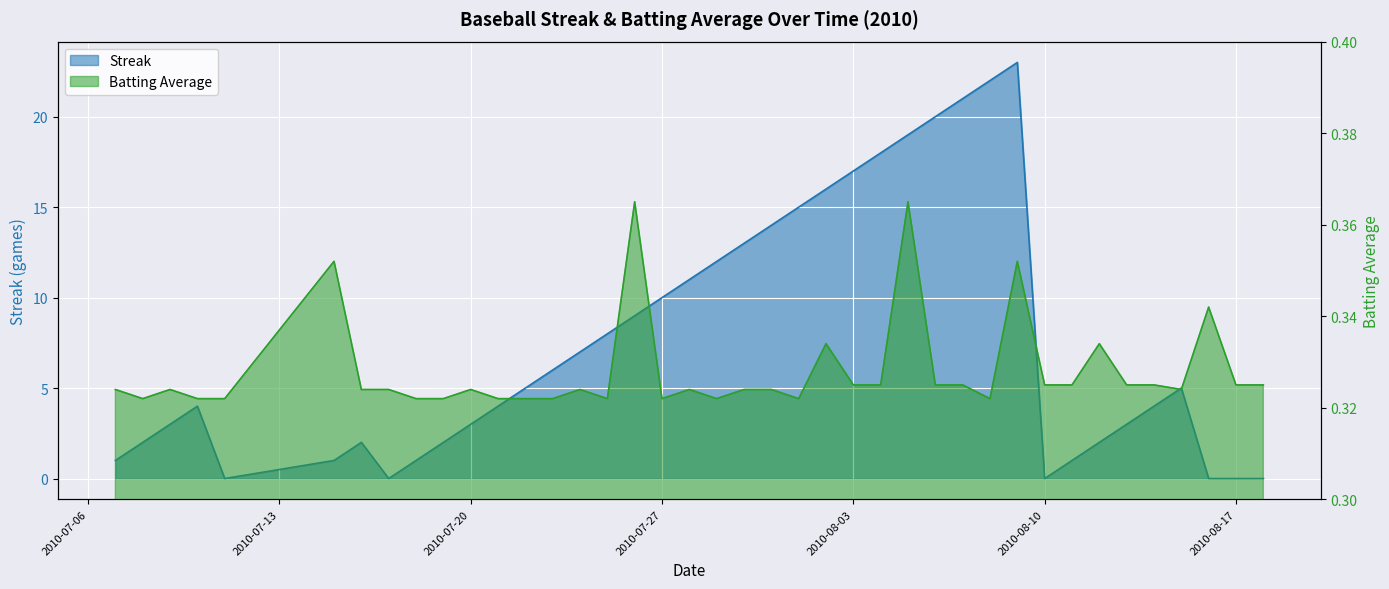

Is it true that Streak equals 3.0 at 2010-07-09?

True